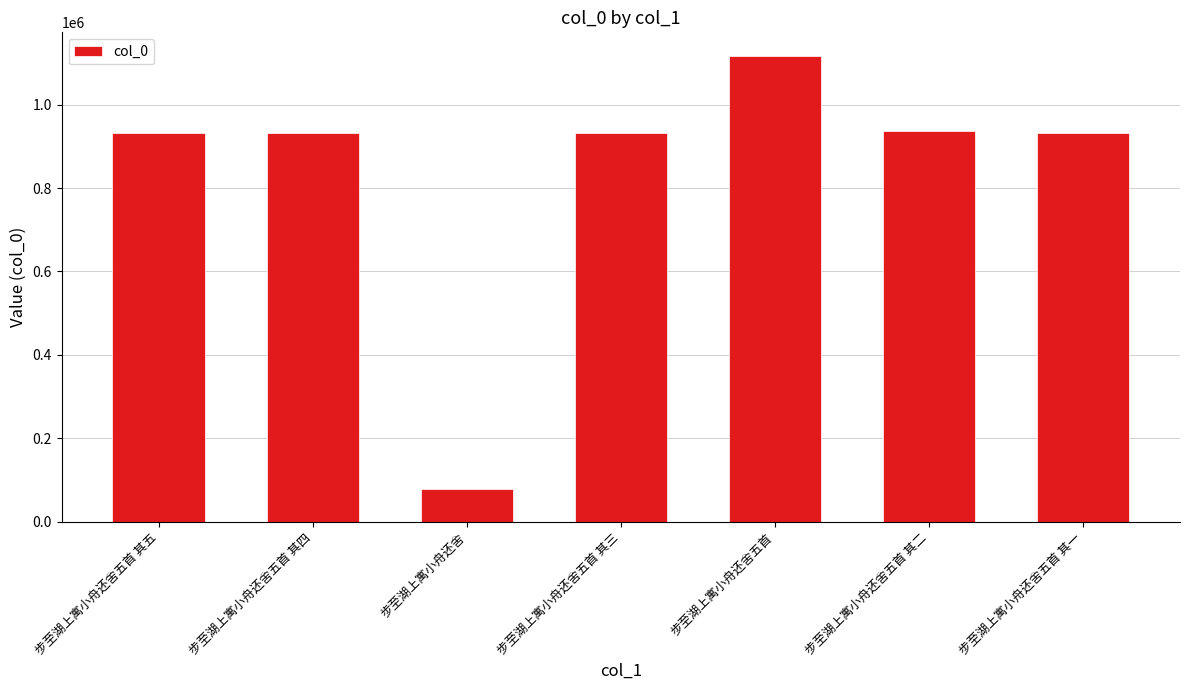

Is it true that the value at 步至湖上寓小舟还舍五首 is 1117680?

True